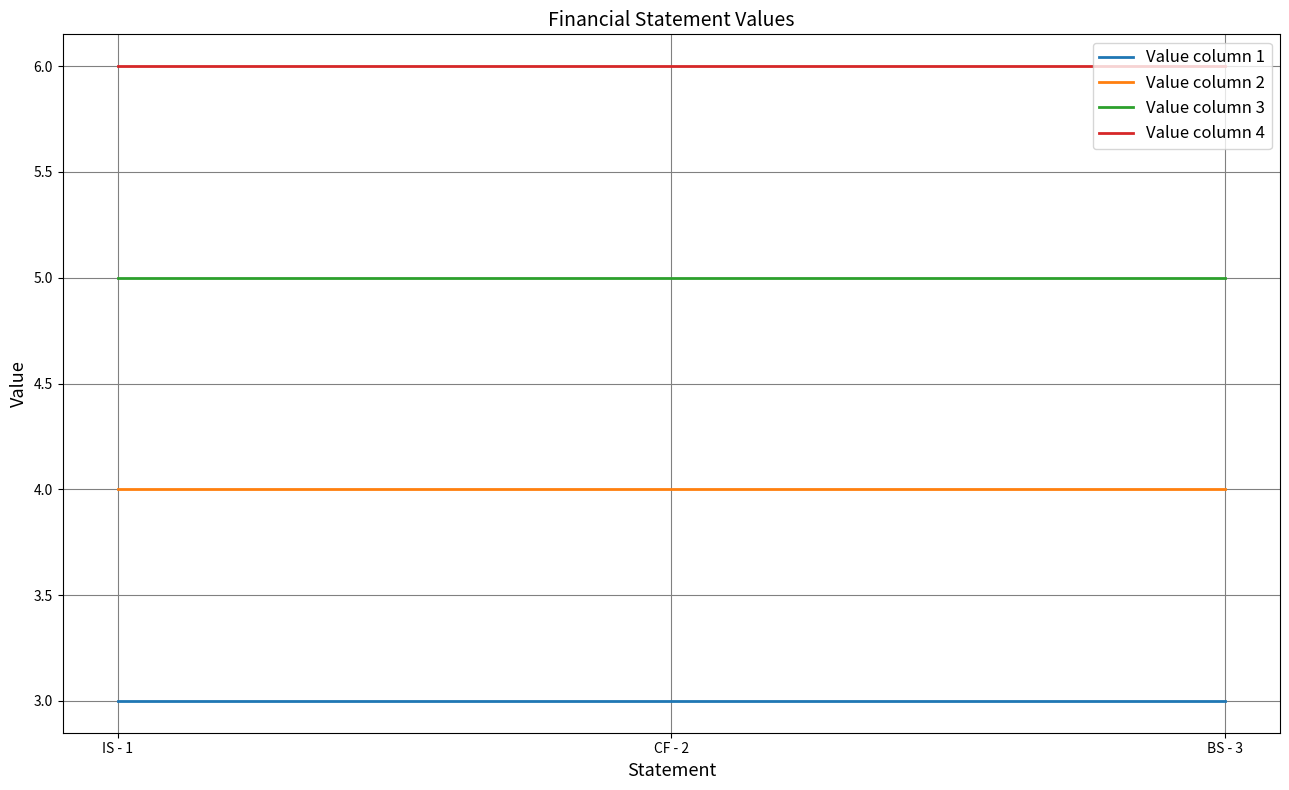

What is the smallest value displayed?

3